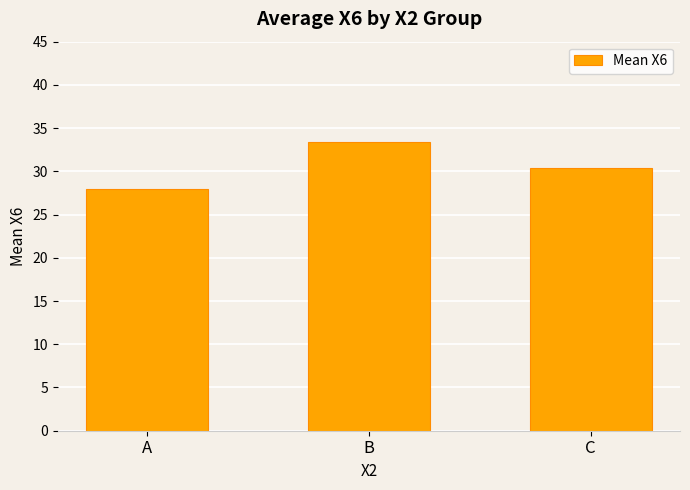

Reading left to right, list all the values displayed in this chart.

27.9	33.4	30.4